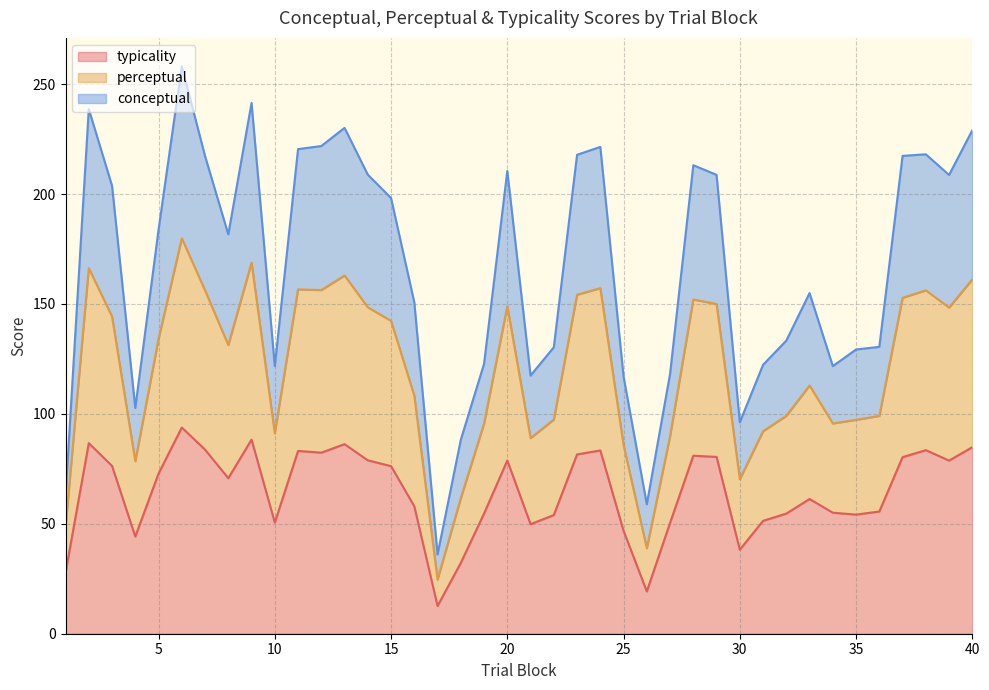

How many lines are shown in the chart?

3